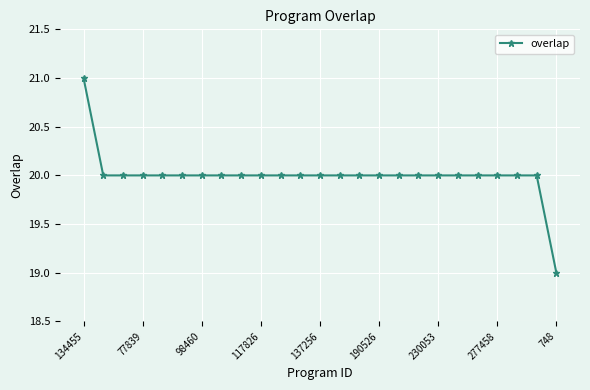

What is the value of the 13th point from the left?

20